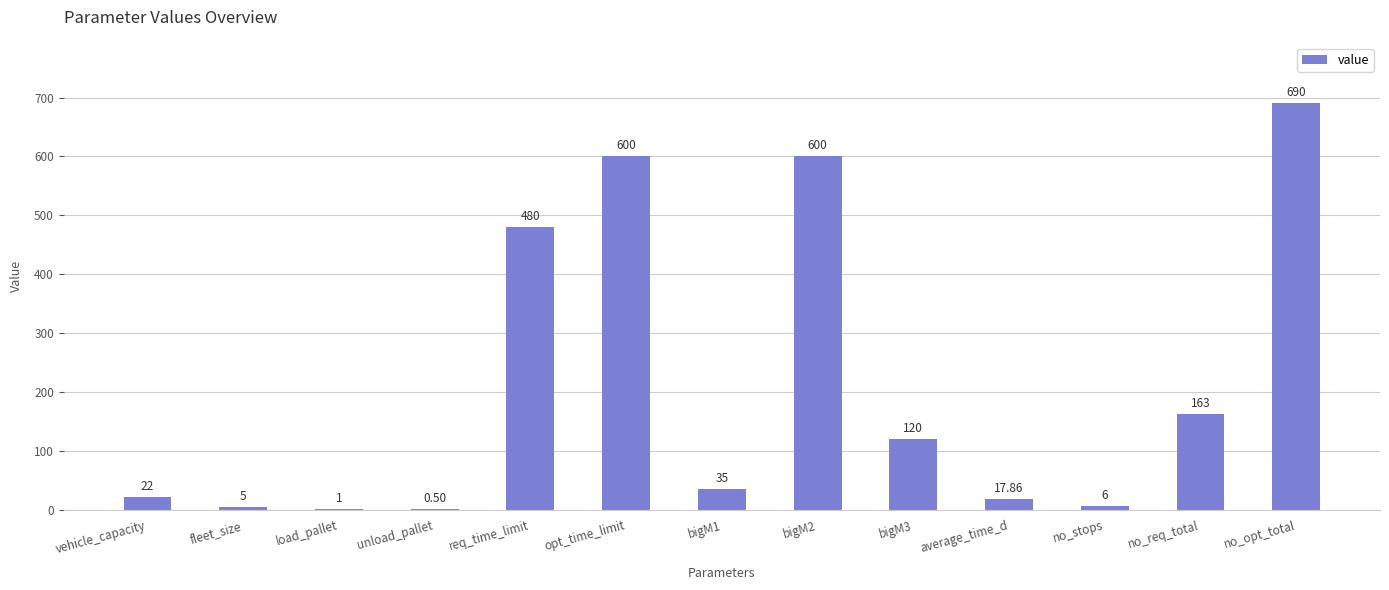

Where is the data nearest to the value 345?

req_time_limit